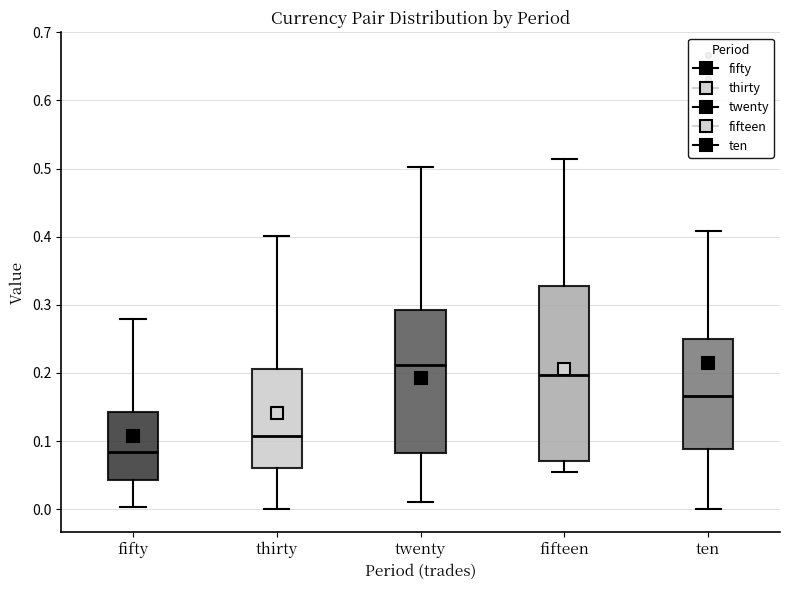

Reading left to right, transcribe this box plot: for each box, give where its median line is, the range the box spans, and where its two whiskers end, as read against the y-axis. The values are not printed on the chart, so give them approximately, as read against the axis.

fifty: median 0.08, box 0.04 to 0.14, whiskers 0.00 to 0.28
thirty: median 0.11, box 0.06 to 0.21, whiskers 0.00 to 0.40
twenty: median 0.21, box 0.08 to 0.29, whiskers 0.01 to 0.50
fifteen: median 0.20, box 0.07 to 0.33, whiskers 0.05 to 0.51
ten: median 0.17, box 0.09 to 0.25, whiskers 0.00 to 0.41